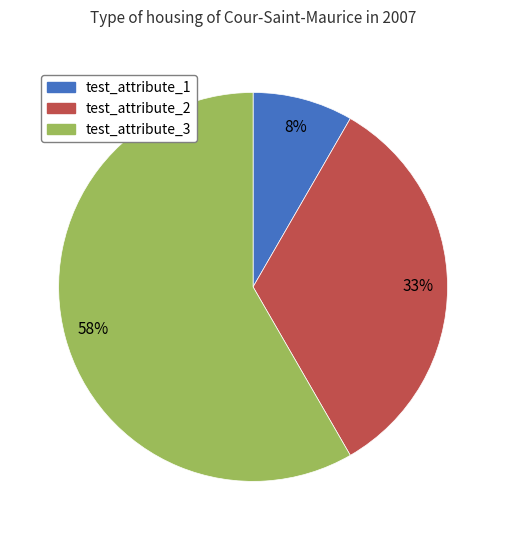

Combined, do test_attribute_1 and test_attribute_3 account for over 50%?

Yes